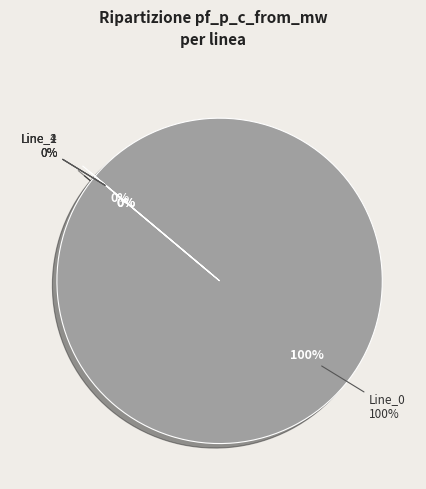

Does Line_2 represent more than half of the total?

No